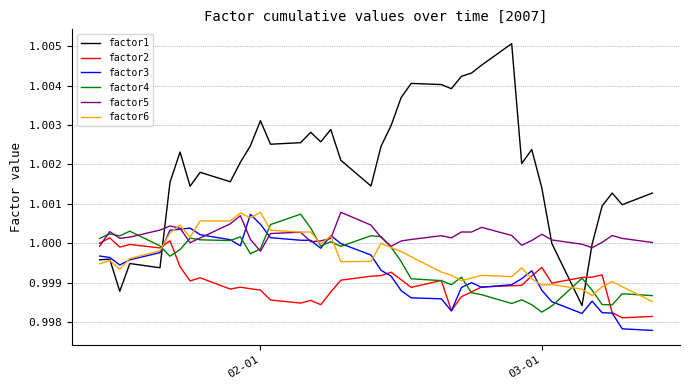

Which series has the largest total across all categories?

factor1